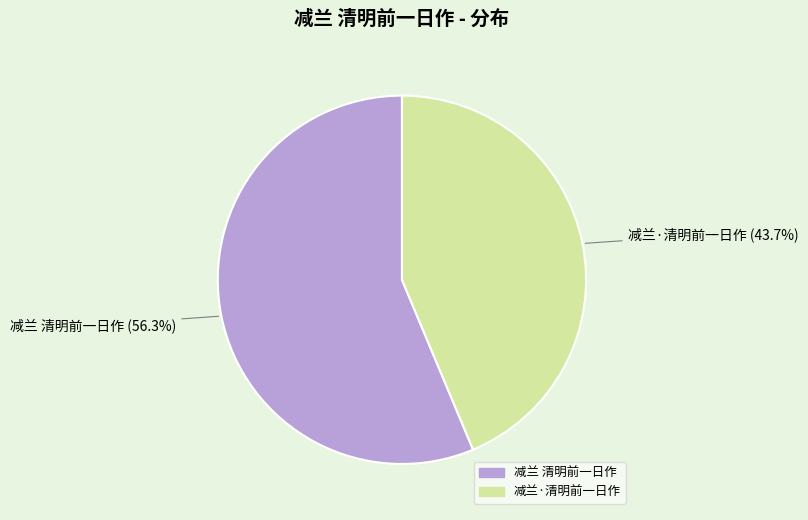

Which has a higher value, 减兰·清明前一日作 or 减兰 清明前一日作?

减兰 清明前一日作